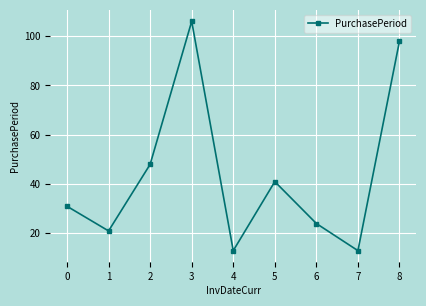

What is the change in value from 1 to 6?

+3